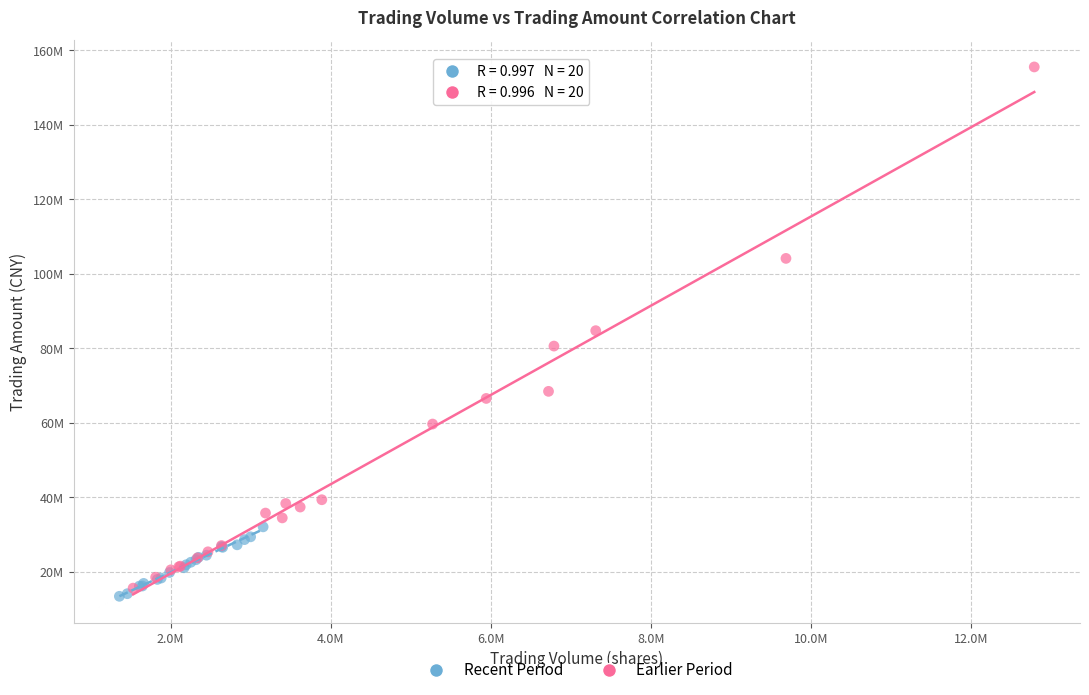

Which series reaches the minimum Y coordinate?

Recent Period